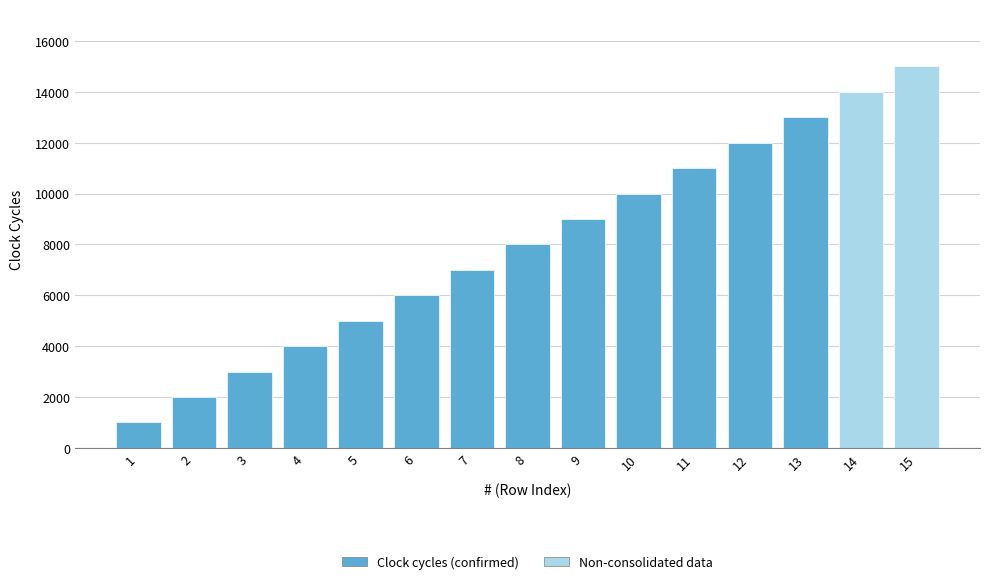

What is the change in value from 12 to 15?

+3000